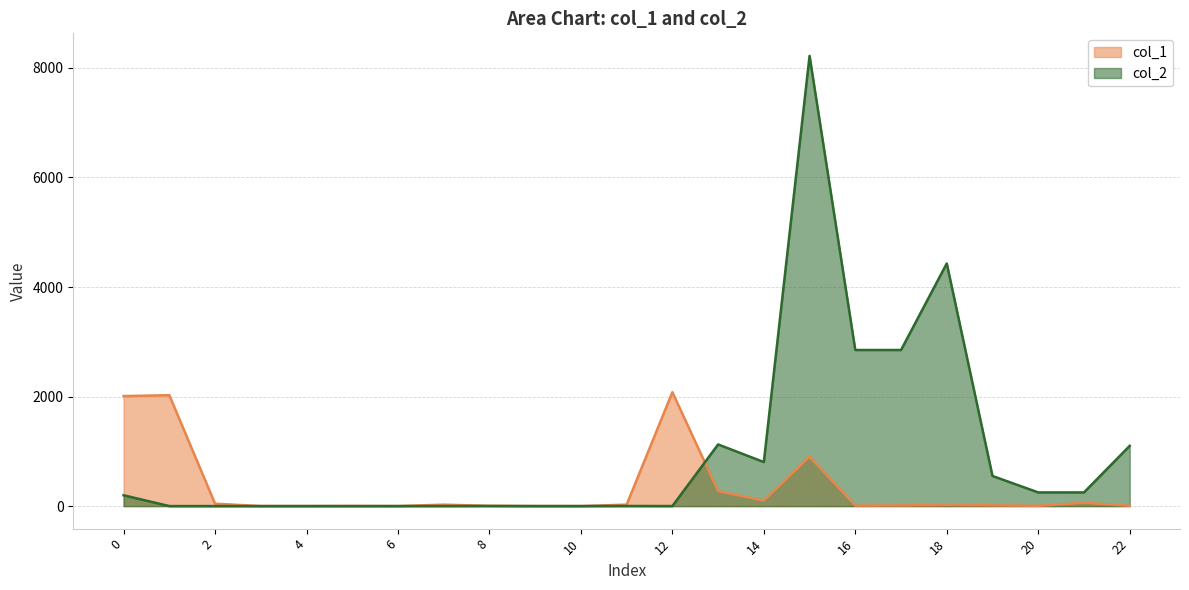

At which category does col_2 reach its first local peak?

4